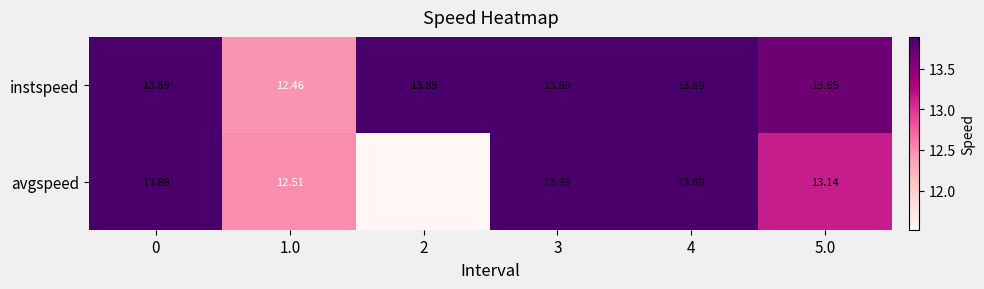

Which series has the largest range (max minus min)?

avgspeed